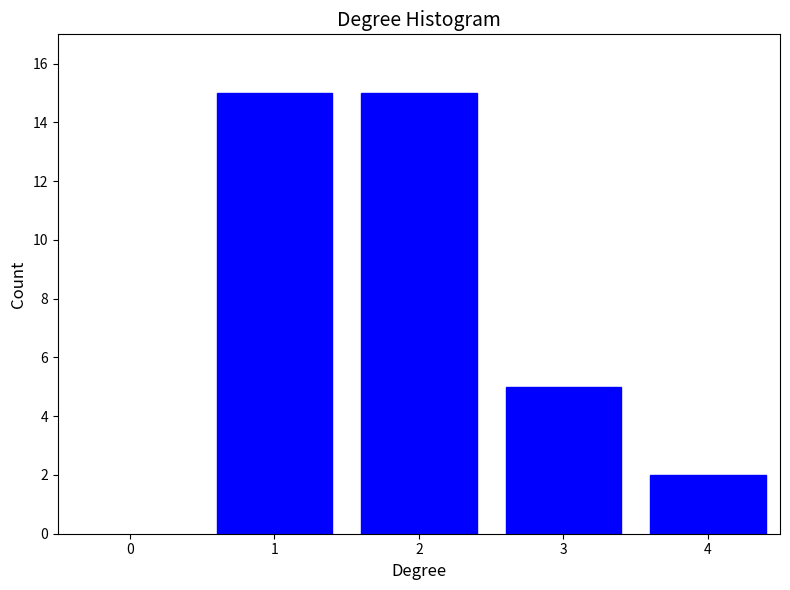

Reading left to right, extract all data points from this chart.

1=15	2=15	3=5	4=2